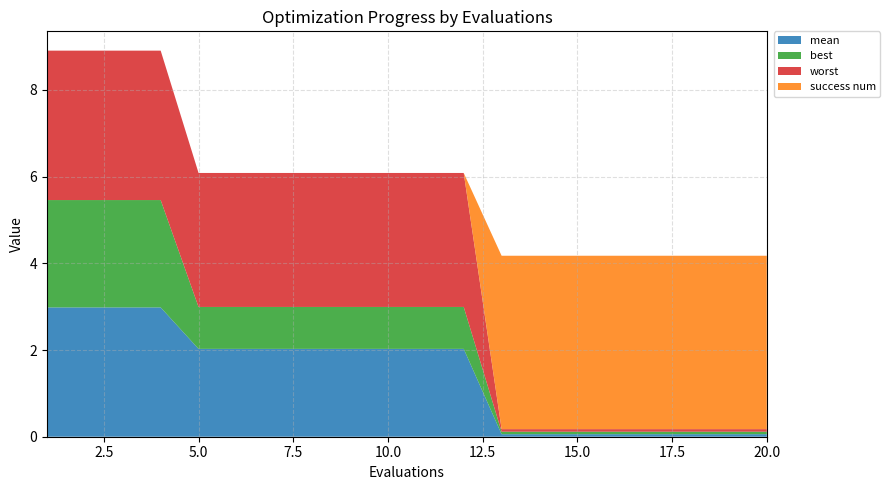

Reading left to right, transcribe all the data shown in this chart.

mean: 1=3.0	2=3.0	3=3.0	4=3.0	5=2.0	6=2.0	7=2.0	8=2.0	9=2.0	10=2.0	11=2.0	12=2.0	13=0.1	14=0.1	15=0.1	16=0.1	17=0.1	18=0.1	19=0.1	20=0.1
best: 1=2.5	2=2.5	3=2.5	4=2.5	5=1.0	6=1.0	7=1.0	8=1.0	9=1.0	10=1.0	11=1.0	12=1.0	13=0.1	14=0.1	15=0.1	16=0.1	17=0.1	18=0.1	19=0.1	20=0.1
worst: 1=3.4	2=3.4	3=3.4	4=3.4	5=3.1	6=3.1	7=3.1	8=3.1	9=3.1	10=3.1	11=3.1	12=3.1	13=0.1	14=0.1	15=0.1	16=0.1	17=0.1	18=0.1	19=0.1	20=0.1
success num: 1=0.0	2=0.0	3=0.0	4=0.0	5=0.0	6=0.0	7=0.0	8=0.0	9=0.0	10=0.0	11=0.0	12=0.0	13=4.0	14=4.0	15=4.0	16=4.0	17=4.0	18=4.0	19=4.0	20=4.0